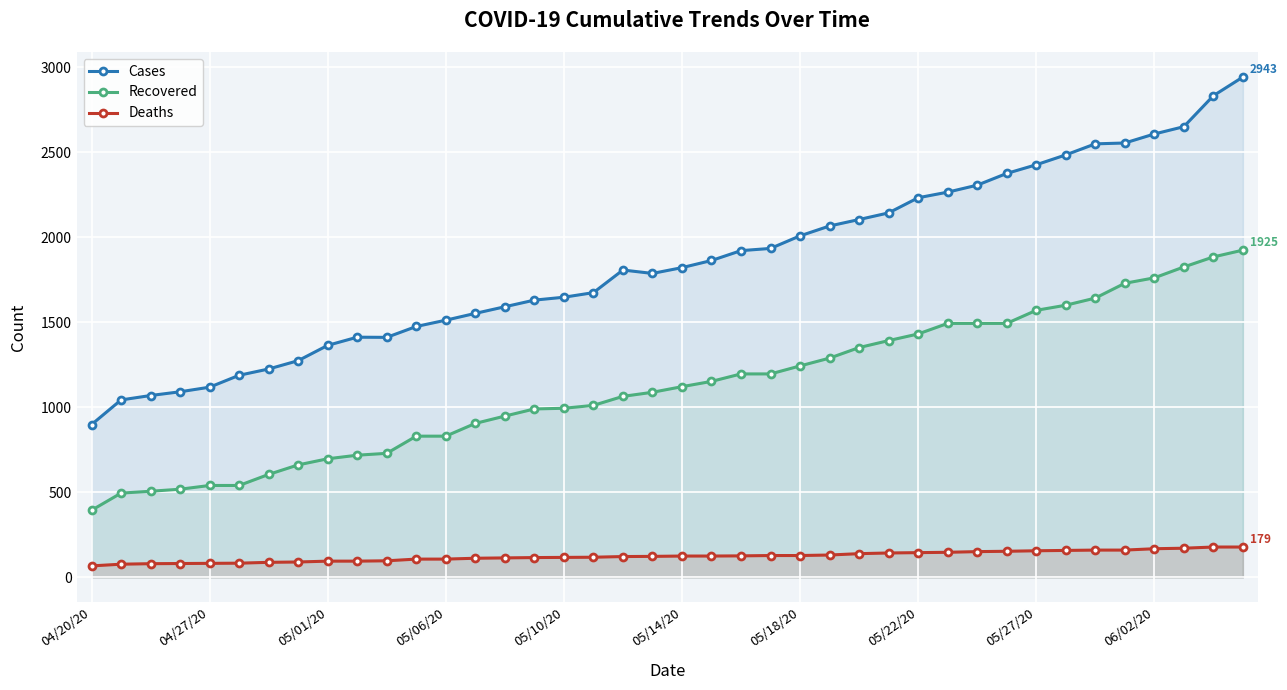

True or false: Recovered and Cases intersect in this chart.

False